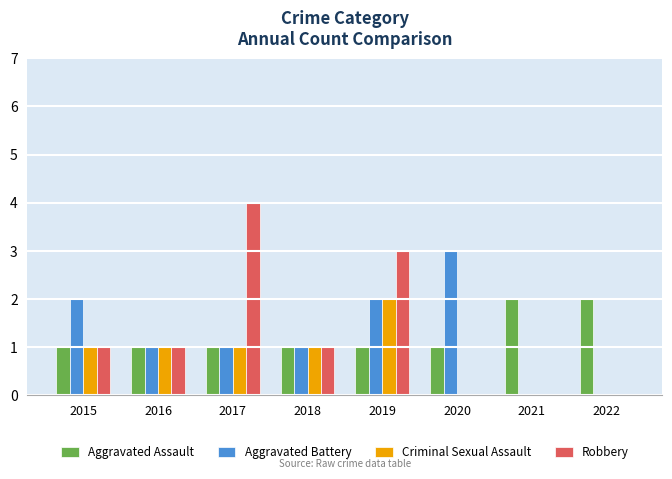

What is the greatest value displayed?

4